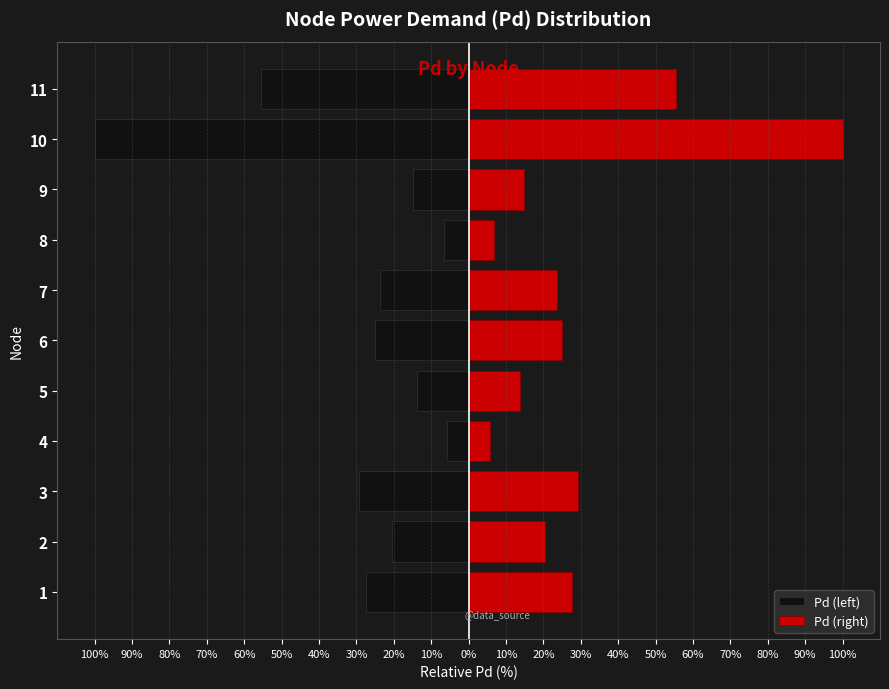

What is the difference between the maximum and minimum values in the Pd (left) series?

94.3